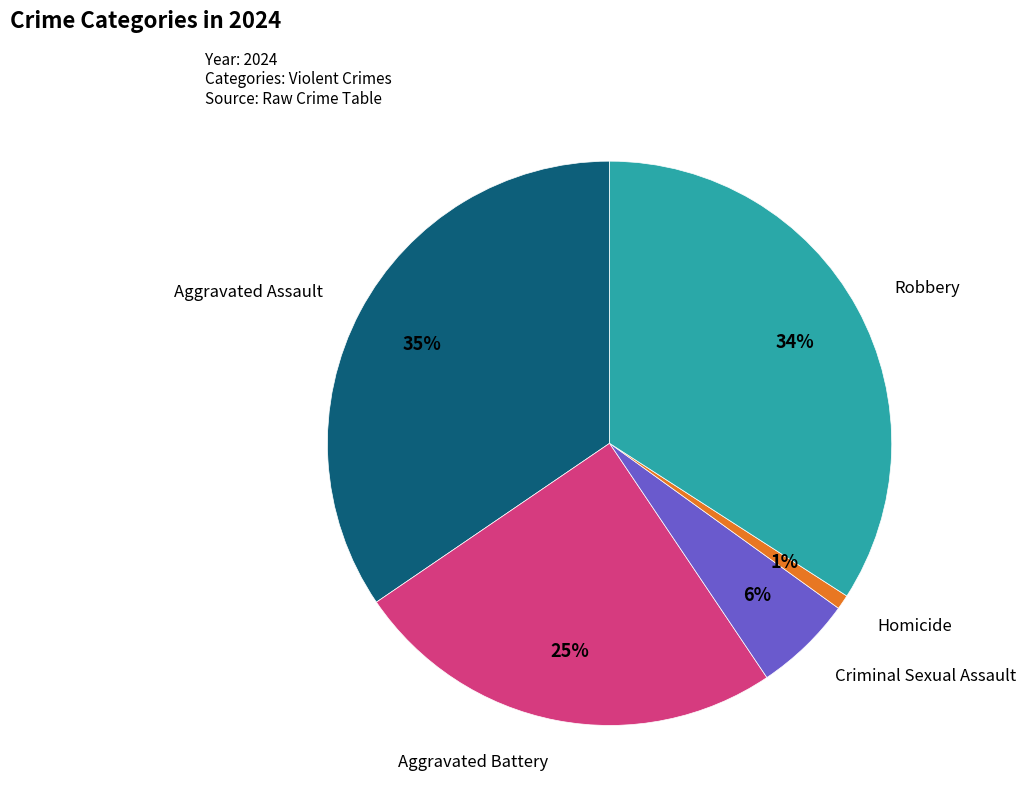

Is there a majority slice in this chart?

No